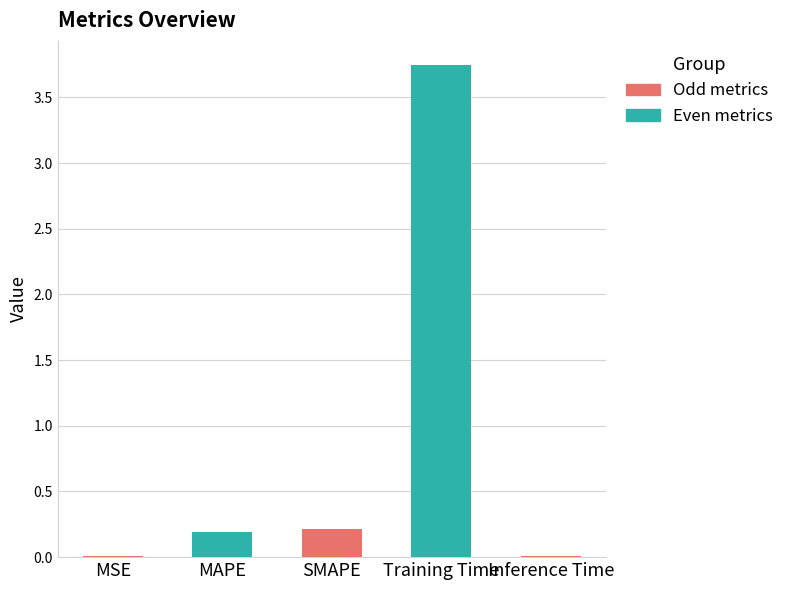

What is the sum of the values at Training Time and MAPE?

3.9